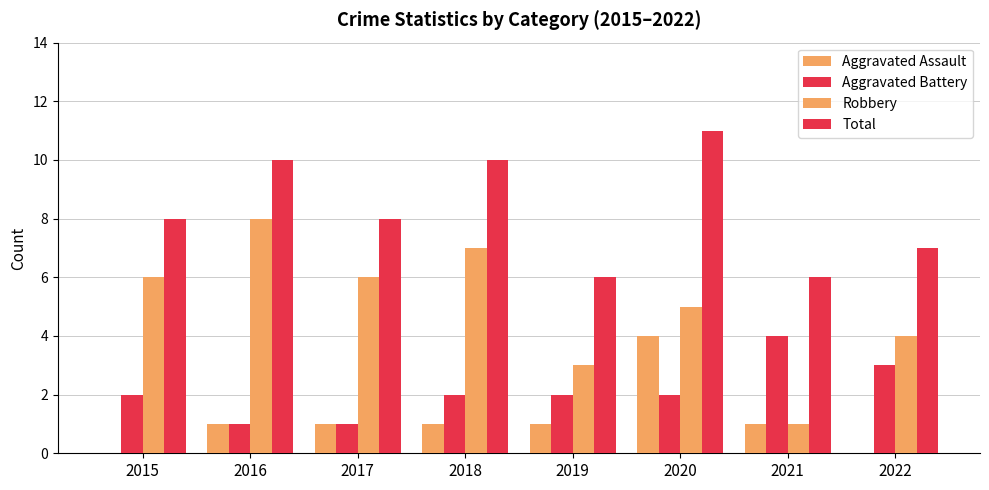

How many groups of bars are there?

8